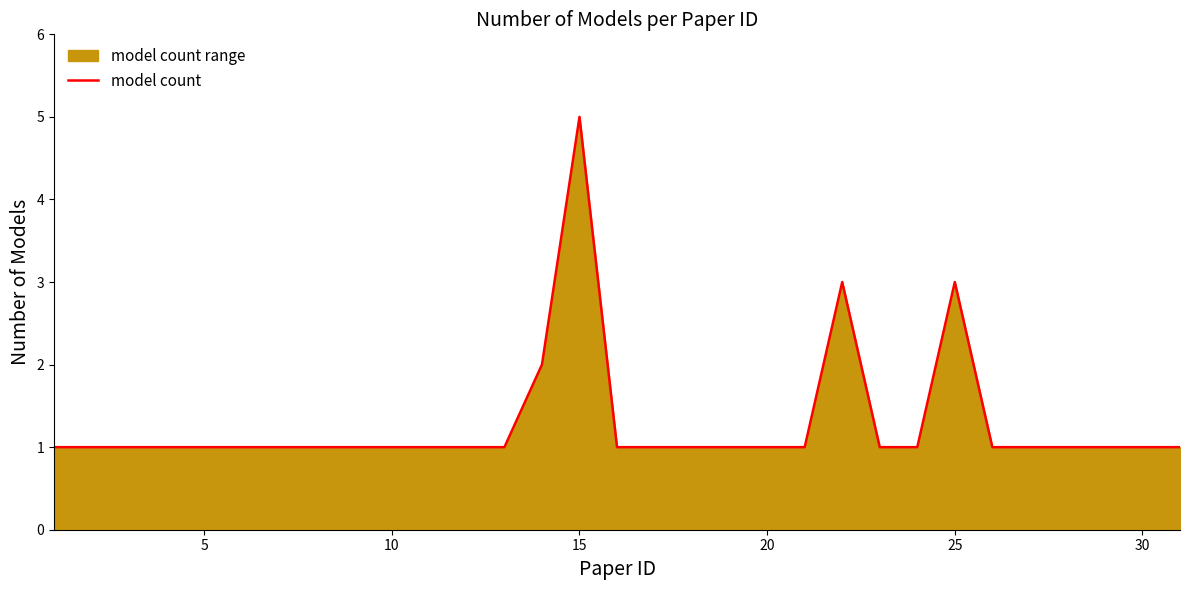

What is the greatest value displayed?

5